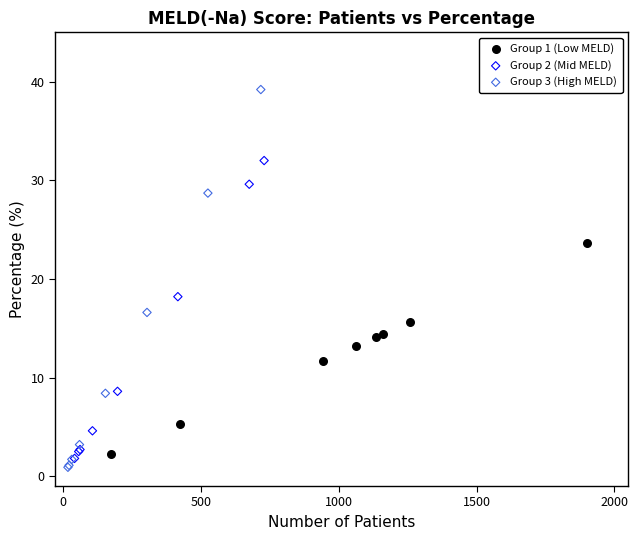

Which series contains the highest Y value?

Group 3 (High MELD)